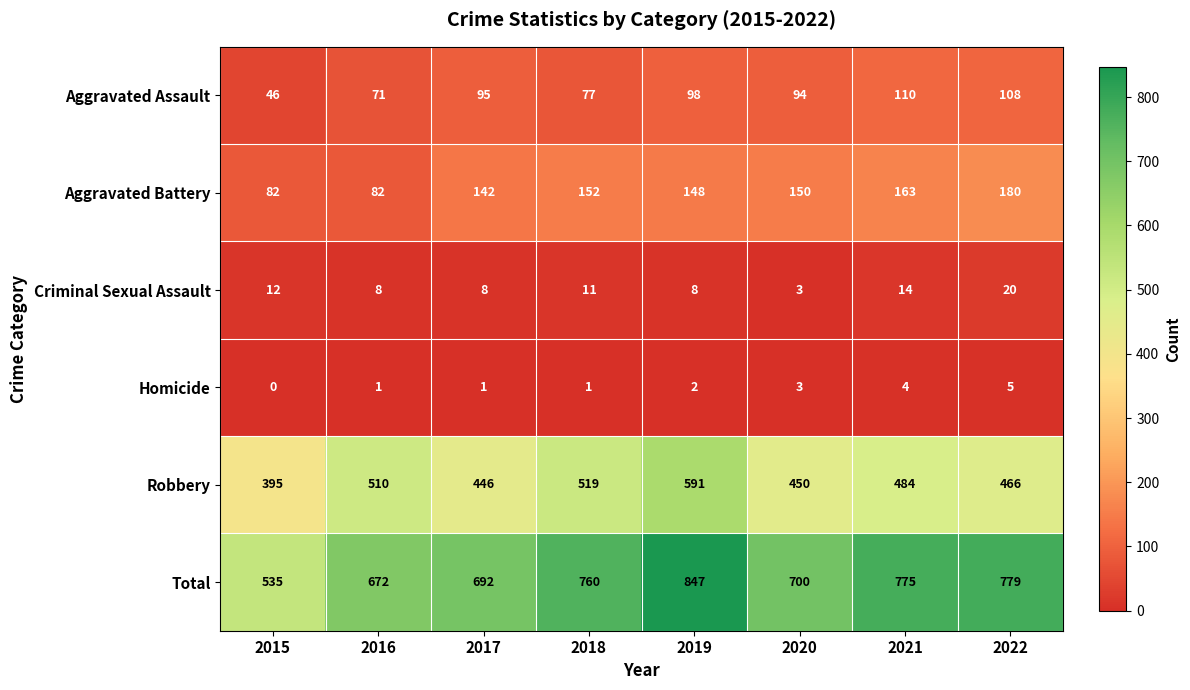

How many data points in Total are less than 760?

4